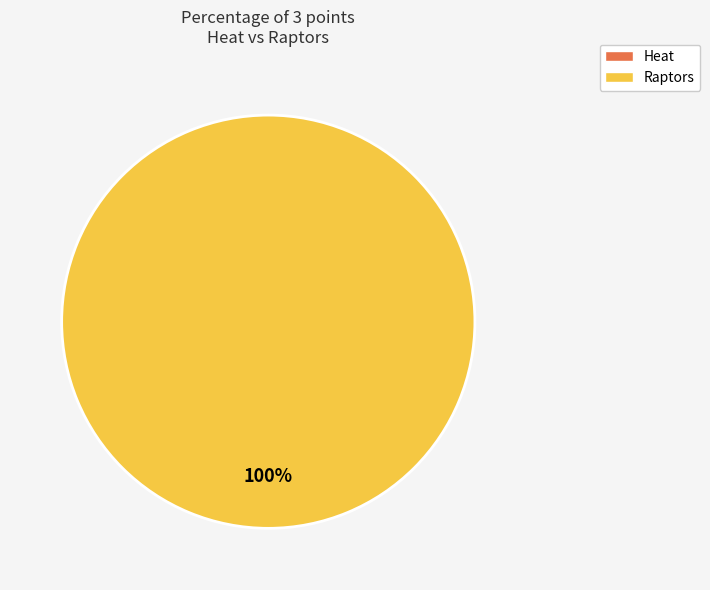

To the nearest percent, what is the average slice percentage?

50%